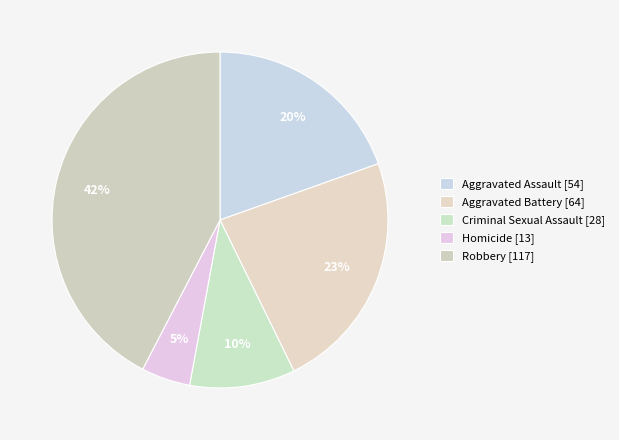

How many segments does this pie chart have?

5